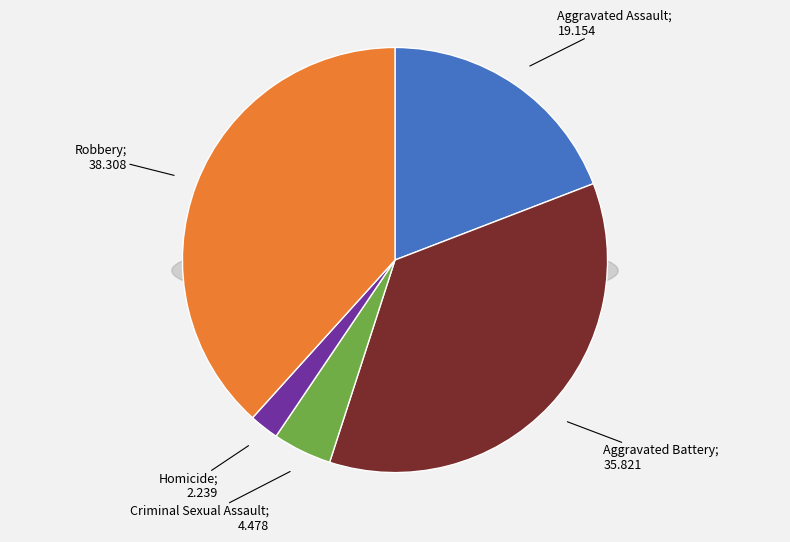

Does any single category account for the majority?

No